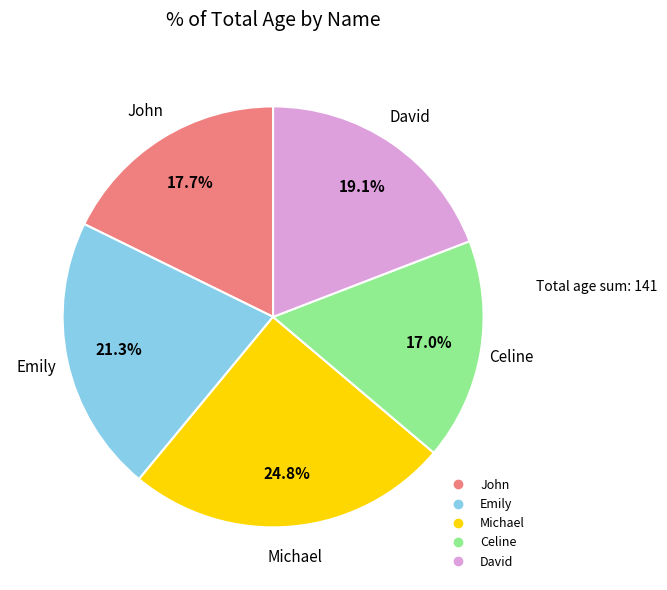

The David slice represents 28% of the pie. True or false?

False